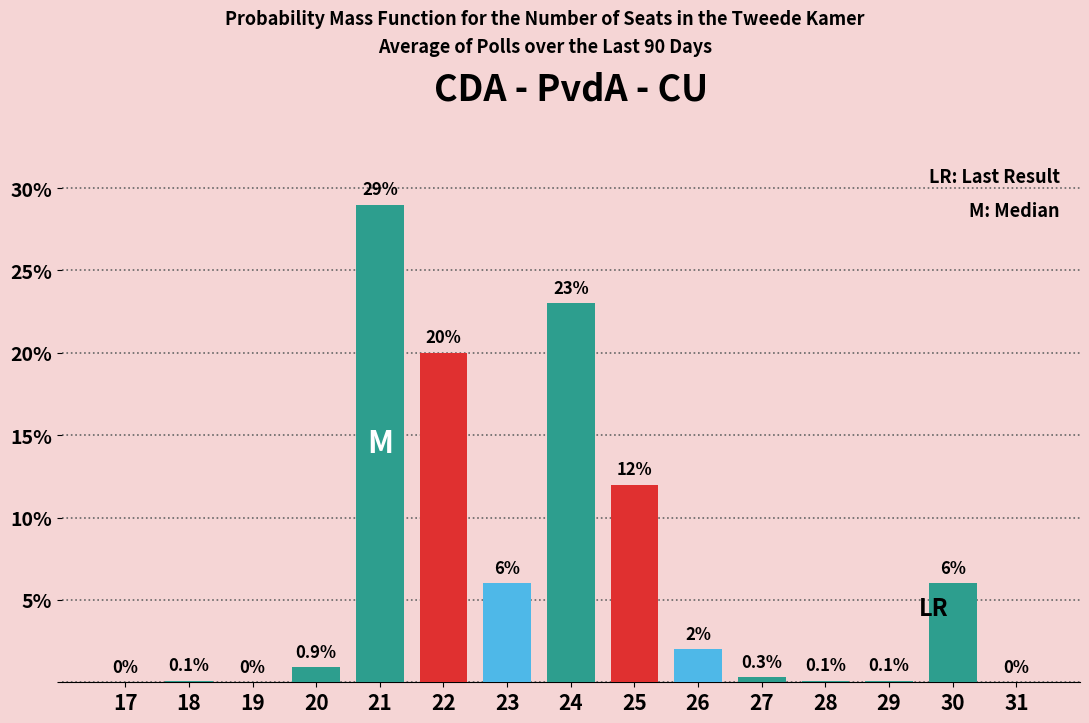

Reading left to right, transcribe all the data shown in this chart.

17=0.0	18=0.1	19=0.0	20=0.9	21=29.0	22=20.0	23=6.0	24=23.0	25=12.0	26=2.0	27=0.3	28=0.1	29=0.1	30=6.0	31=0.0